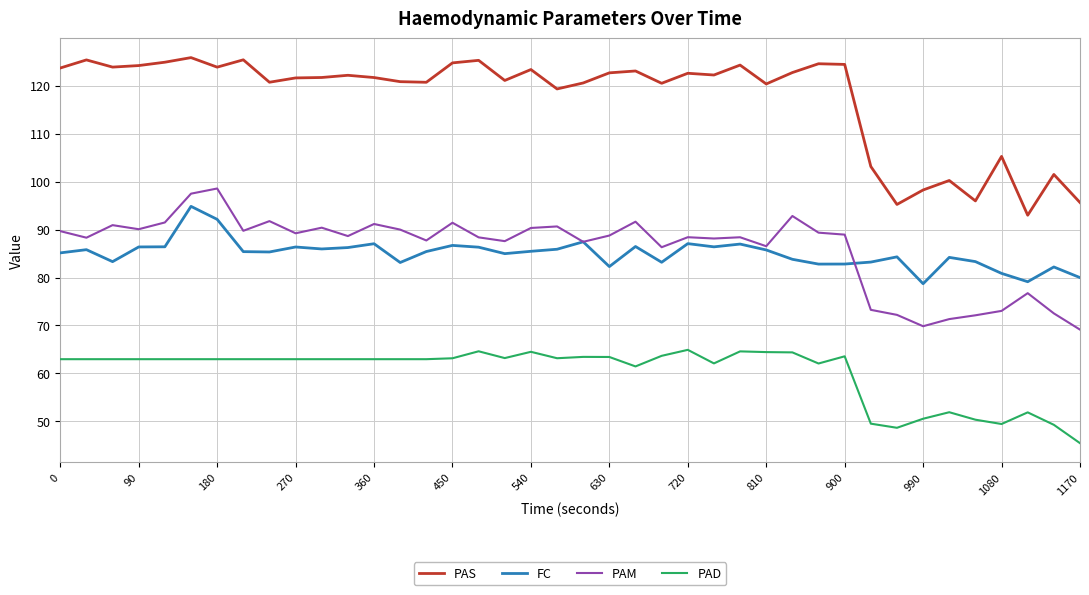

What is the greatest value displayed?

125.9